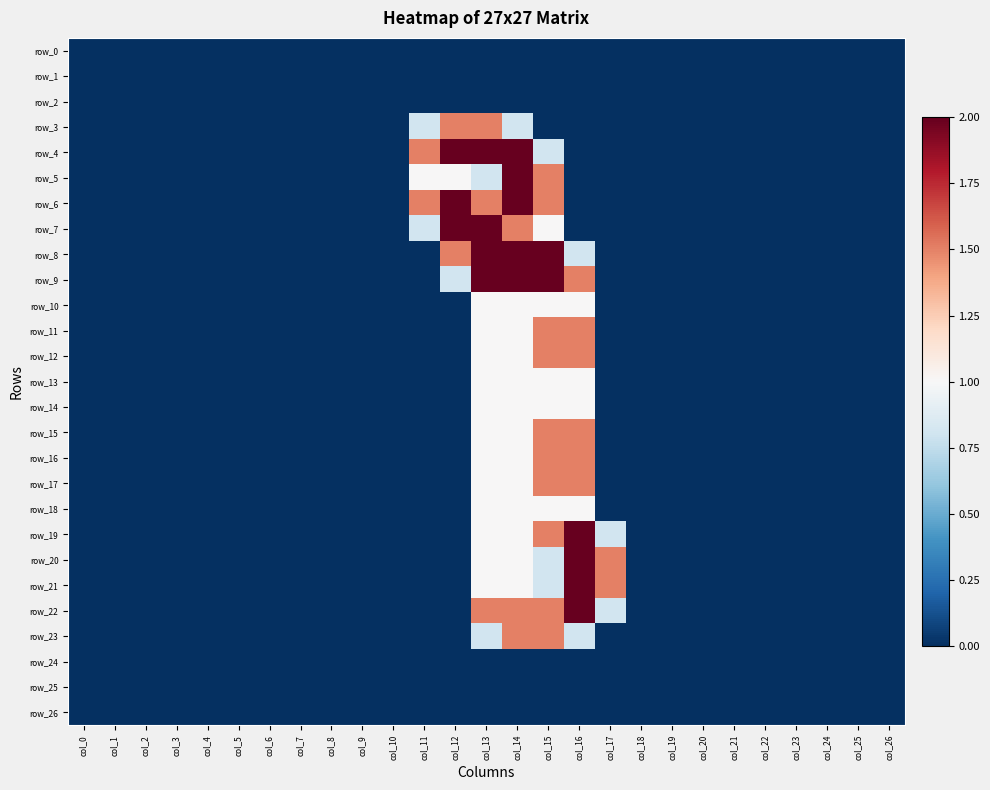

At how many categories does at least one series exceed 1?

7